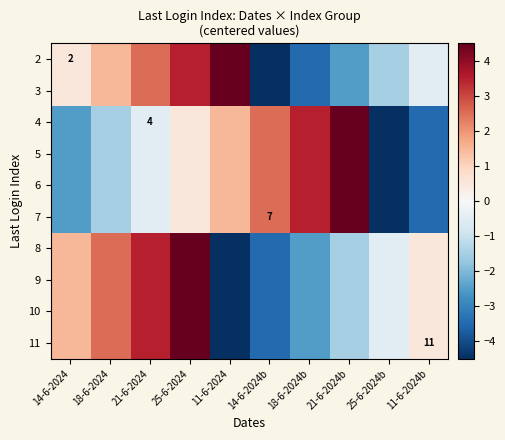

At how many categories does at least one series exceed 1?

8